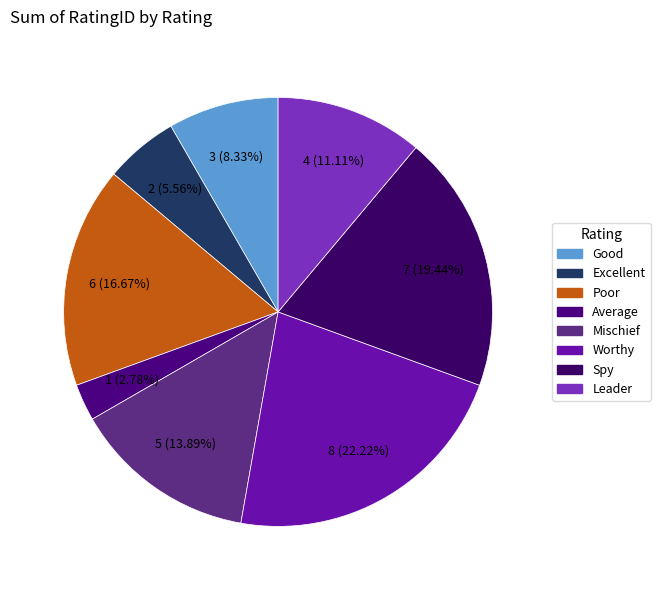

Combined, what portion of the pie is Spy and Average?

22.2%